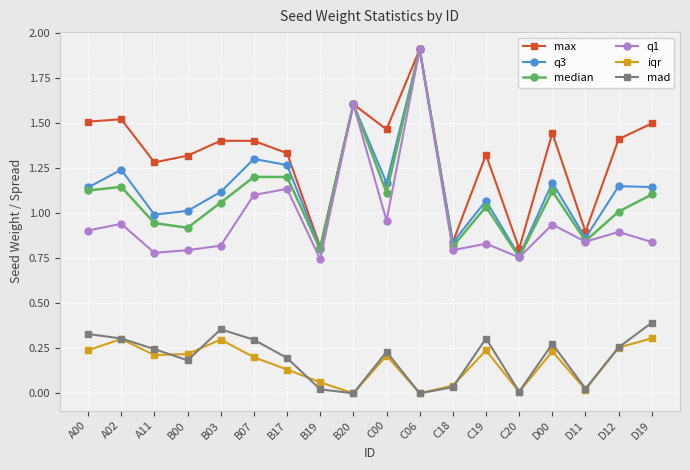

At which label does median reach its minimum?

C20